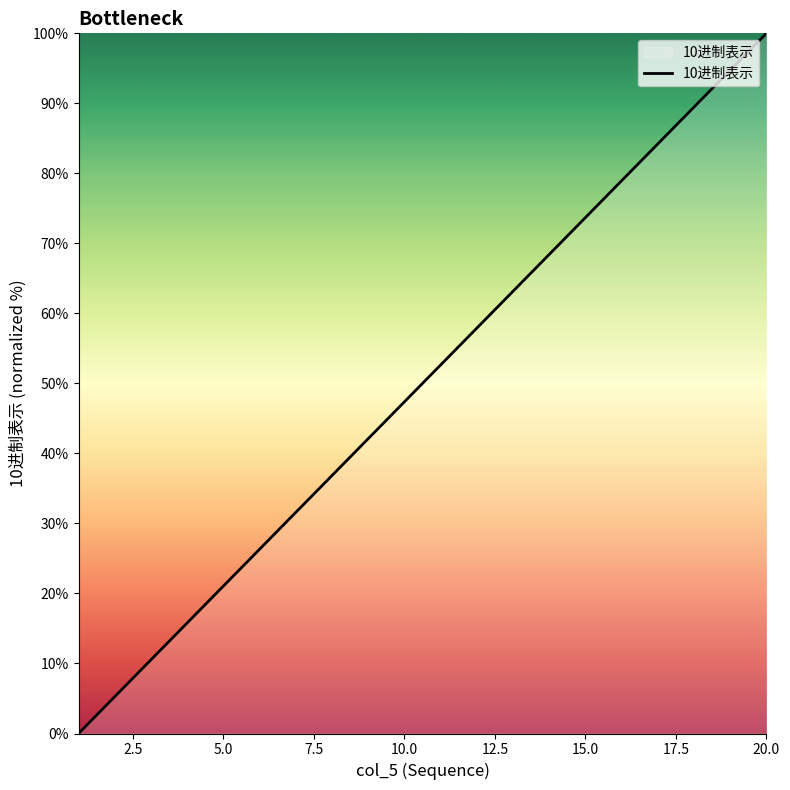

What is the maximum value shown in the chart?

100.0